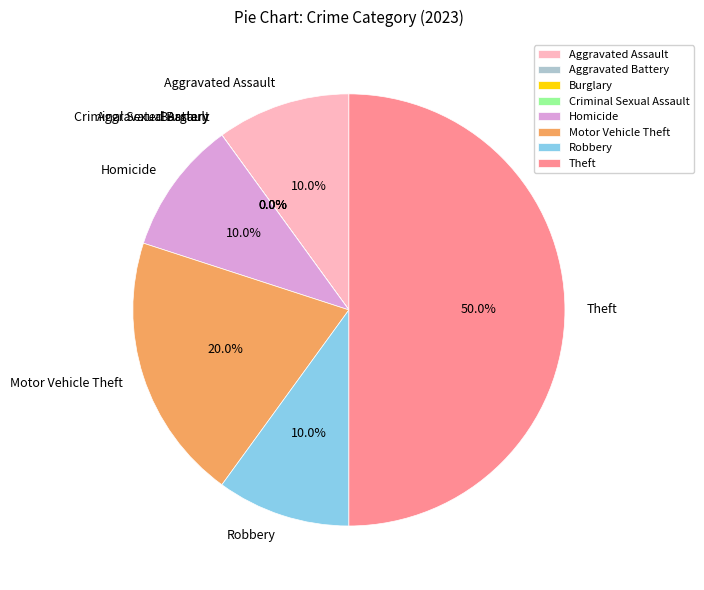

Is there a majority slice in this chart?

No